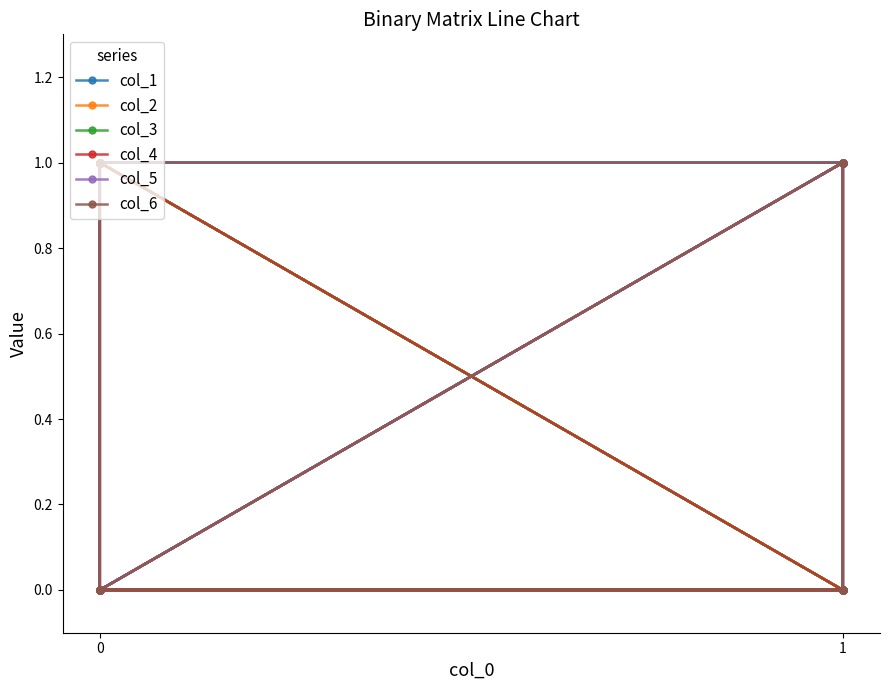

True or false: col_2 and col_3 cross at least once.

False